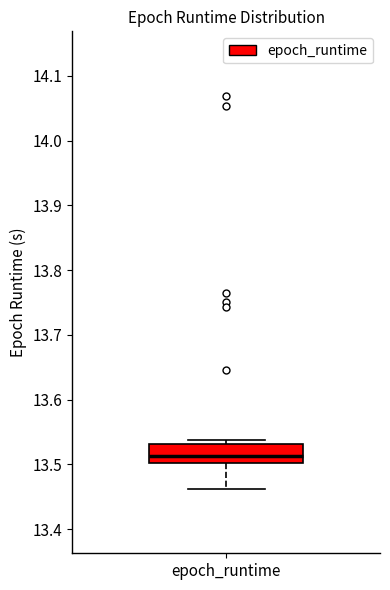

Transcribe this box plot: give where the median line is, the range the box spans, and where the two whiskers end, as read against the y-axis. The values are not printed on the chart, so give them approximately, as read against the axis.

median 13.51, box 13.50 to 13.53, whiskers 13.46 to 13.54